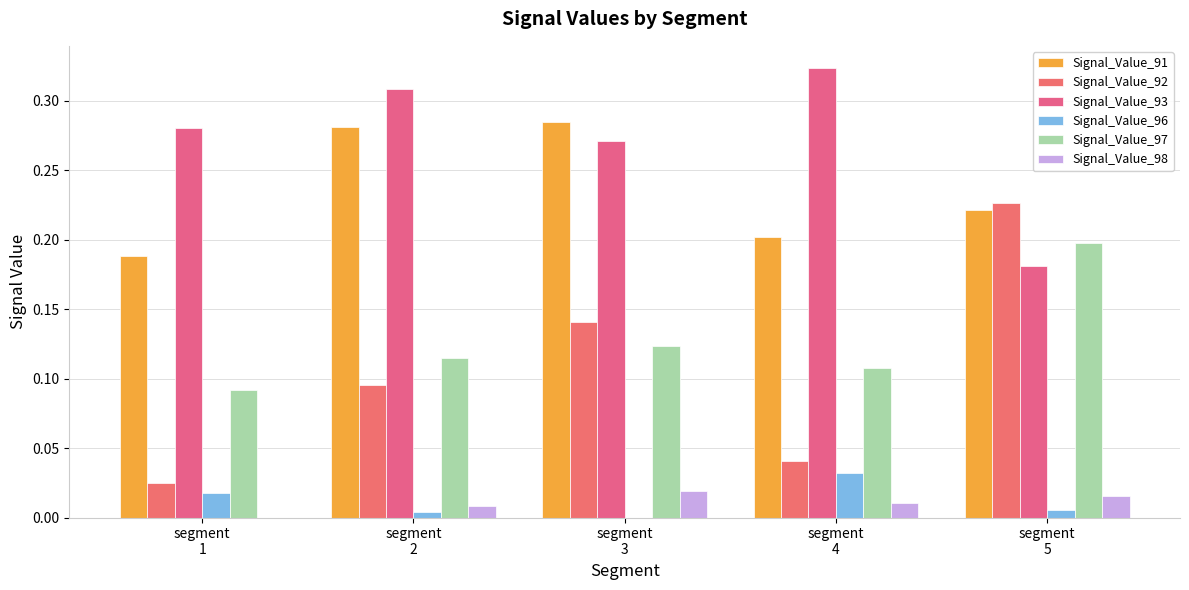

At how many categories does at least one series exceed 0?

5